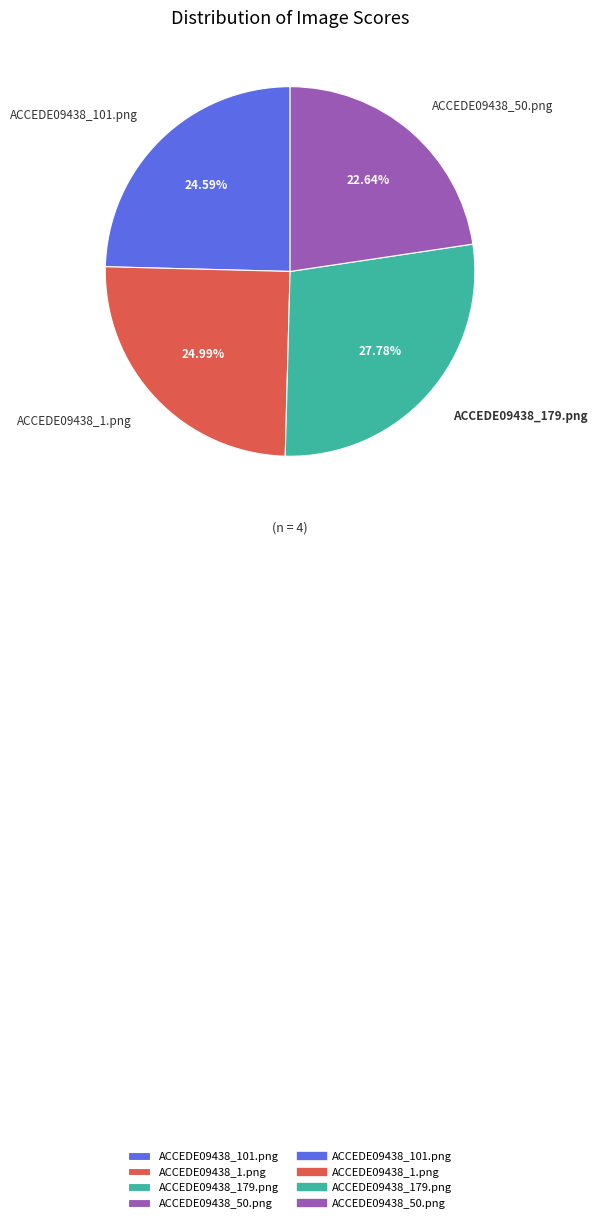

Is it true that ACCEDE09438_101.png is 25% of the pie?

True